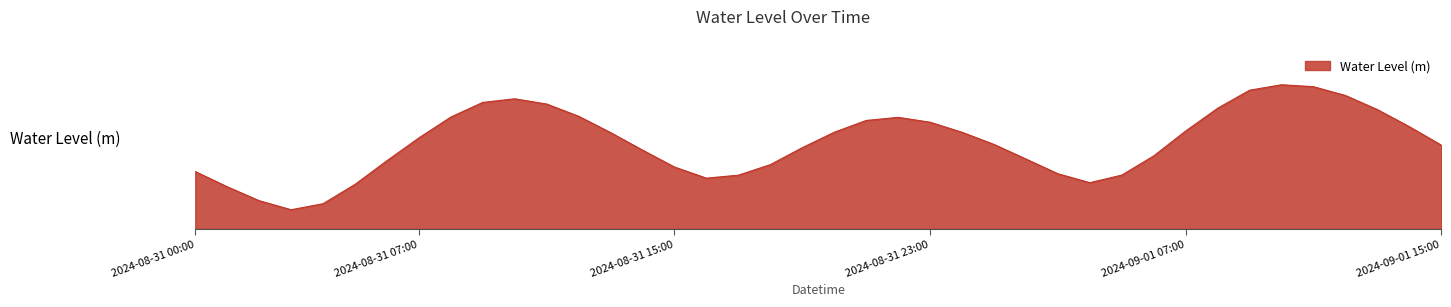

Does the chart have visible grid lines?

No